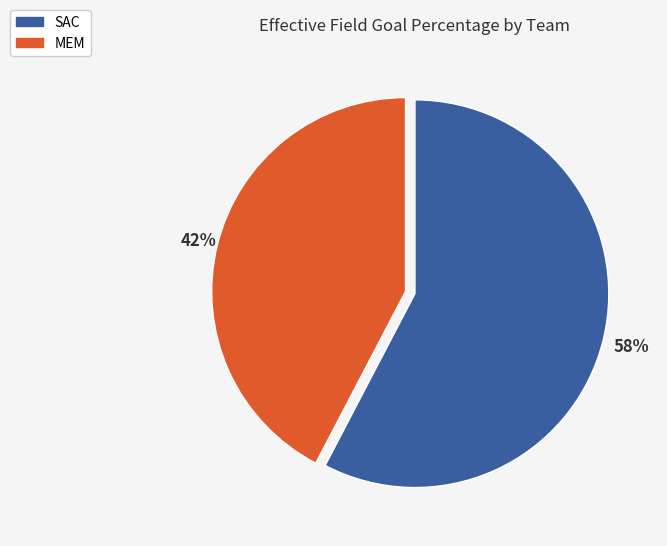

Which category has the smallest portion of the pie?

MEM